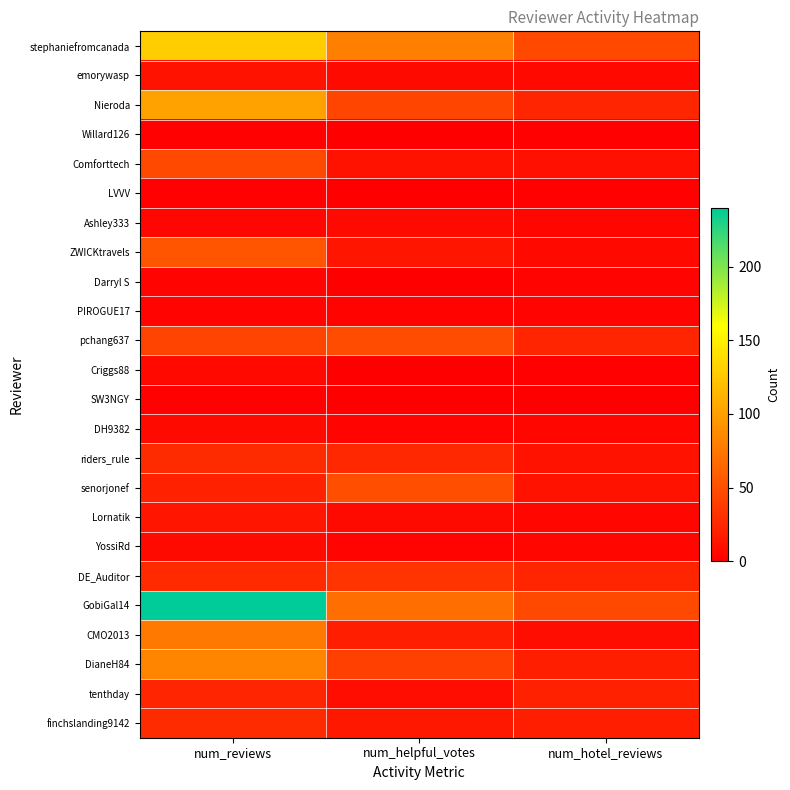

Which series has the largest range (max minus min)?

GobiGal14